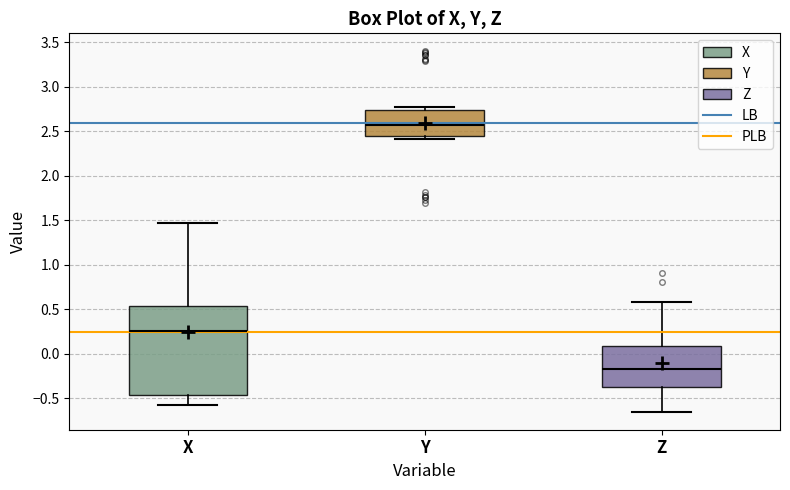

Reading left to right, transcribe this box plot: for each box, give where its median line is, the range the box spans, and where its two whiskers end, as read against the y-axis. The values are not printed on the chart, so give them approximately, as read against the axis.

X: median 0.25, box -0.45 to 0.55, whiskers -0.60 to 1.45
Y: median 2.55, box 2.45 to 2.75, whiskers 2.40 to 2.75 (just above the box's upper edge)
Z: median -0.15, box -0.40 to 0.10, whiskers -0.65 to 0.60